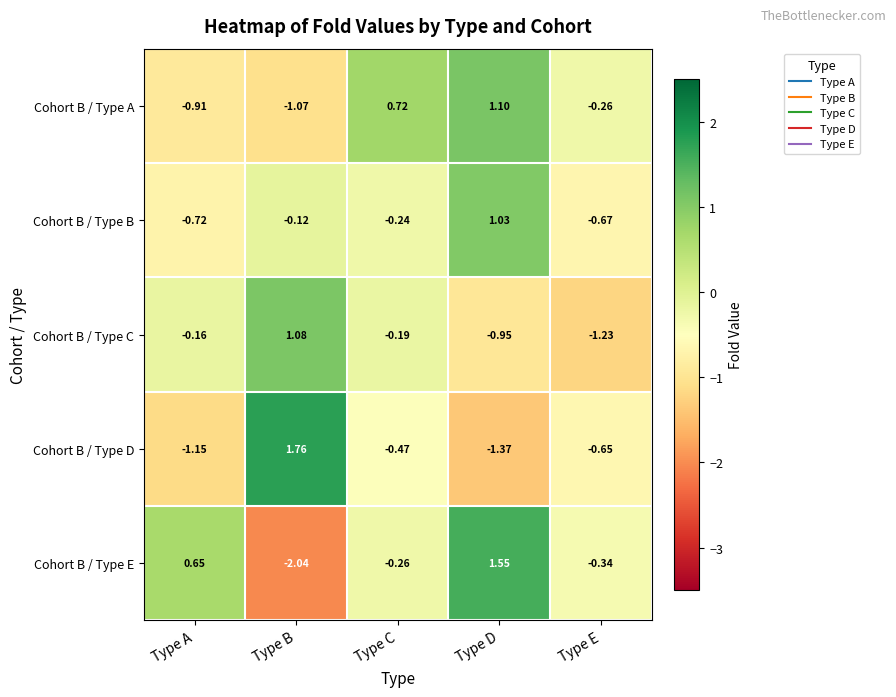

Where is Cohort B / Type C nearest to the value 0?

Type A